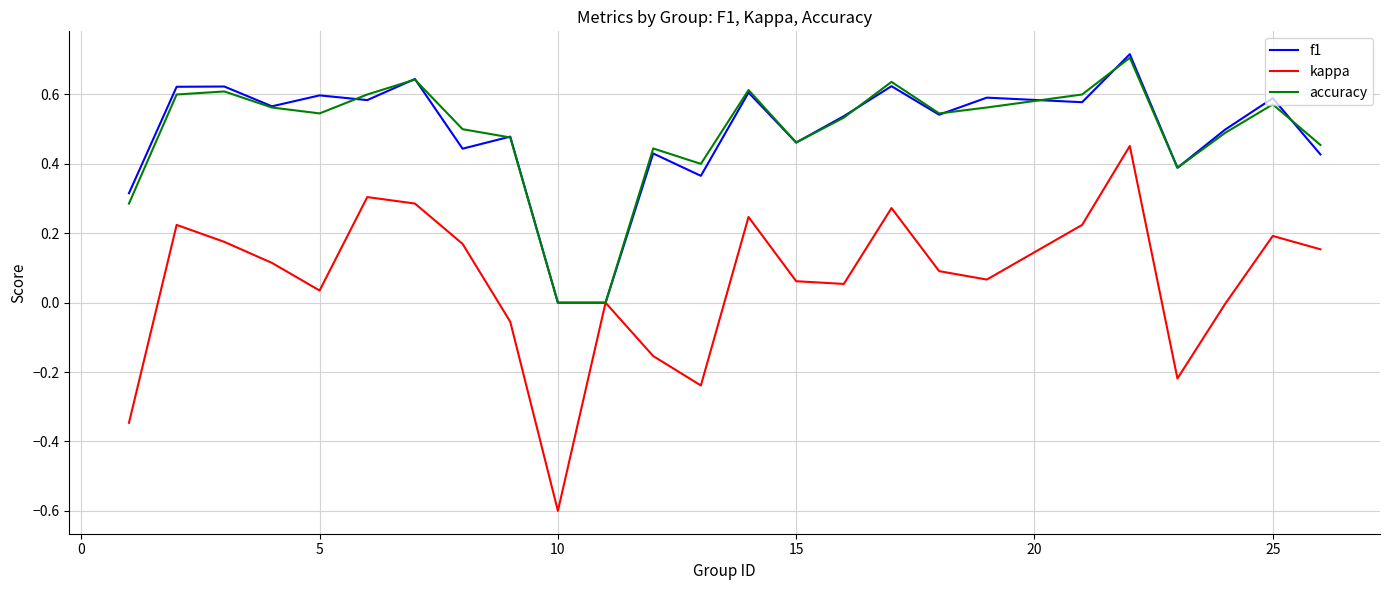

Which series has the widest spread of values?

kappa